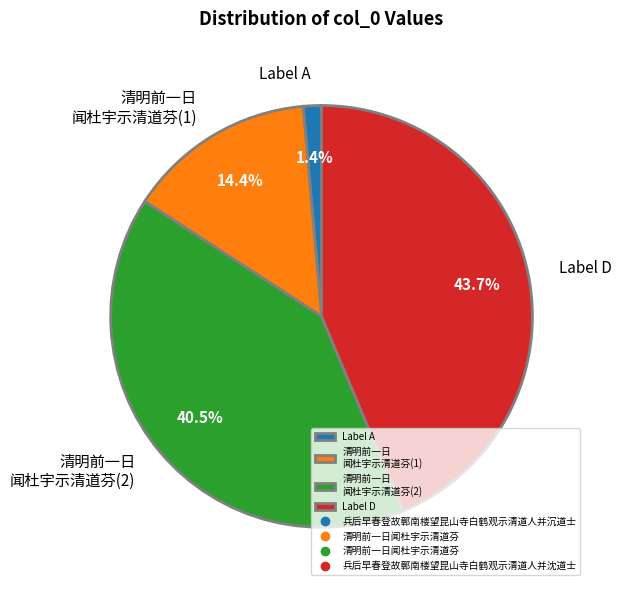

What portion of the pie excludes Label A?

98.6%